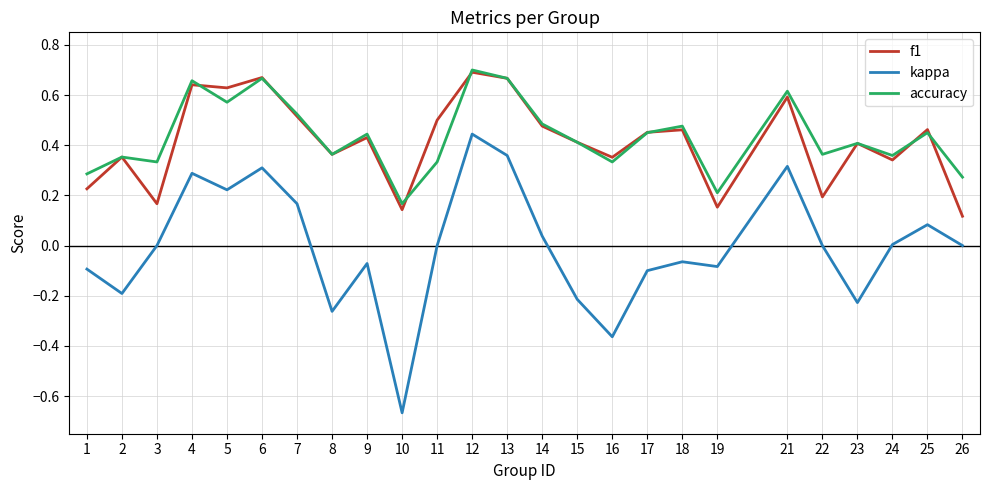

Where is the first local minimum for f1?

3